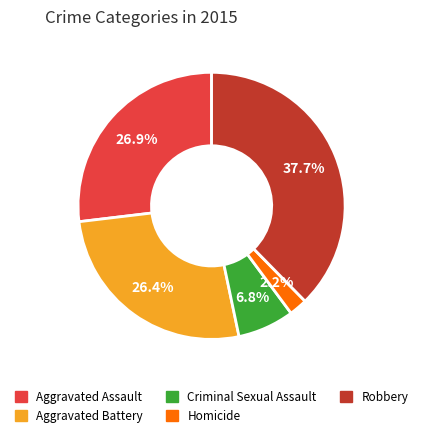

Which has a higher value, Robbery or Criminal Sexual Assault?

Robbery